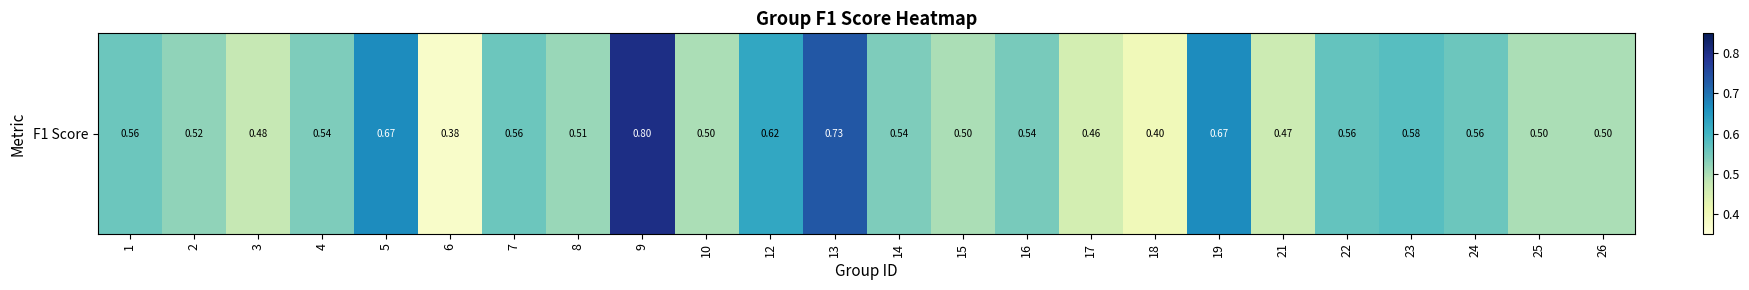

Reading left to right, extract all data points from this chart.

1=0.6	2=0.5	3=0.5	4=0.5	5=0.7	6=0.4	7=0.6	8=0.5	9=0.8	10=0.5	12=0.6	13=0.7	14=0.5	15=0.5	16=0.5	17=0.5	18=0.4	19=0.7	21=0.5	22=0.6	23=0.6	24=0.6	25=0.5	26=0.5